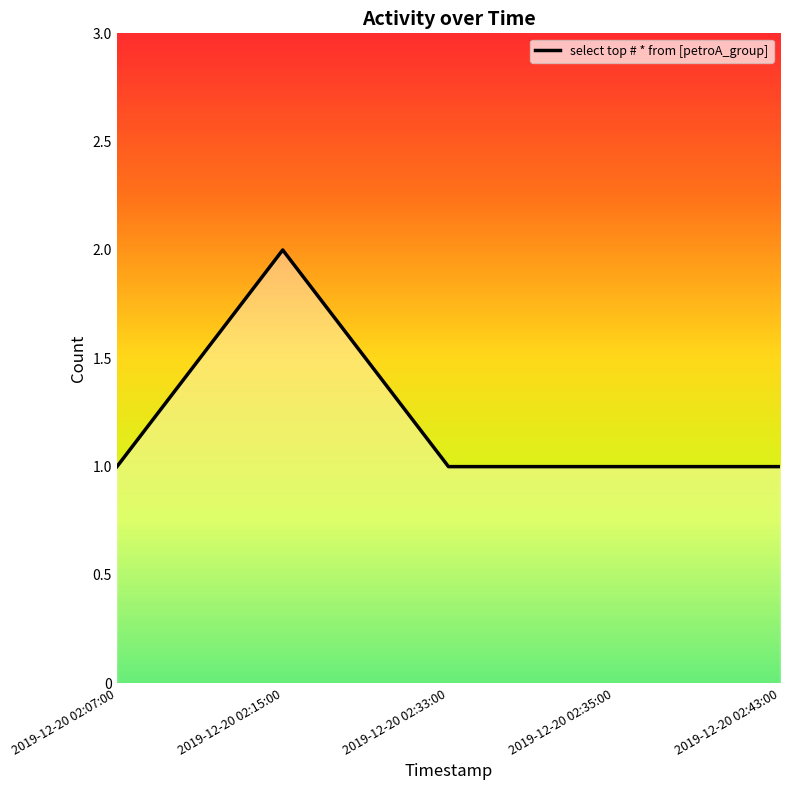

At which category does the data reach its first local peak?

2019-12-20 02:15:00